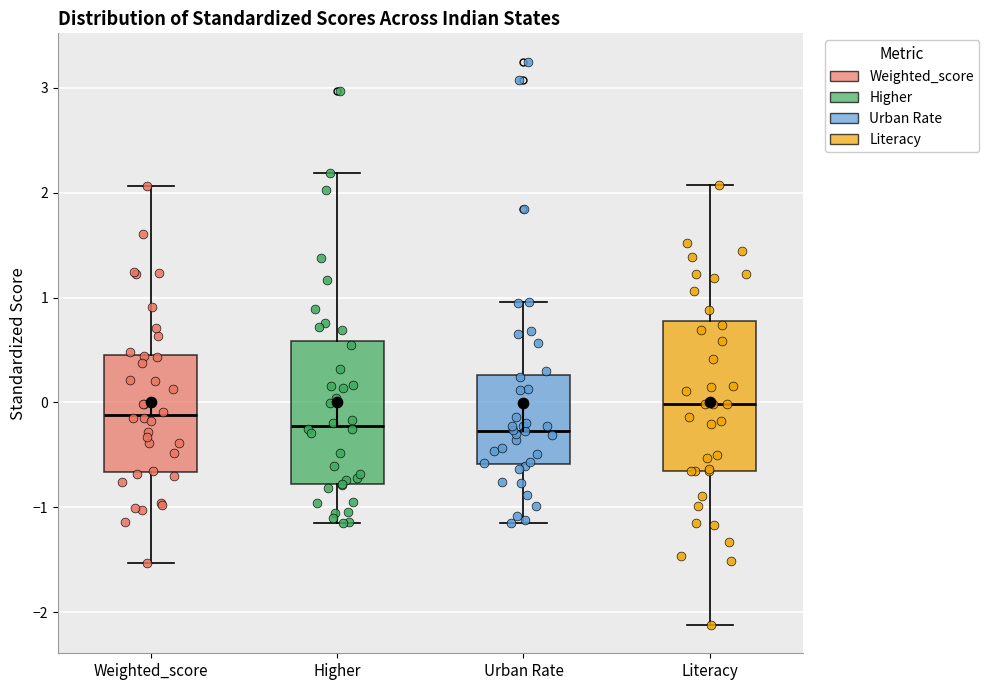

Reading left to right, transcribe this box plot: for each box, give where its median line is, the range the box spans, and where its two whiskers end, as read against the y-axis. The values are not printed on the chart, so give them approximately, as read against the axis.

Weighted_score: median -0.1, box -0.7 to 0.5, whiskers -1.5 to 2.1
Higher: median -0.2, box -0.8 to 0.6, whiskers -1.1 to 2.2
Urban Rate: median -0.3, box -0.6 to 0.3, whiskers -1.2 to 1.0
Literacy: median 0.0, box -0.7 to 0.8, whiskers -2.1 to 2.1